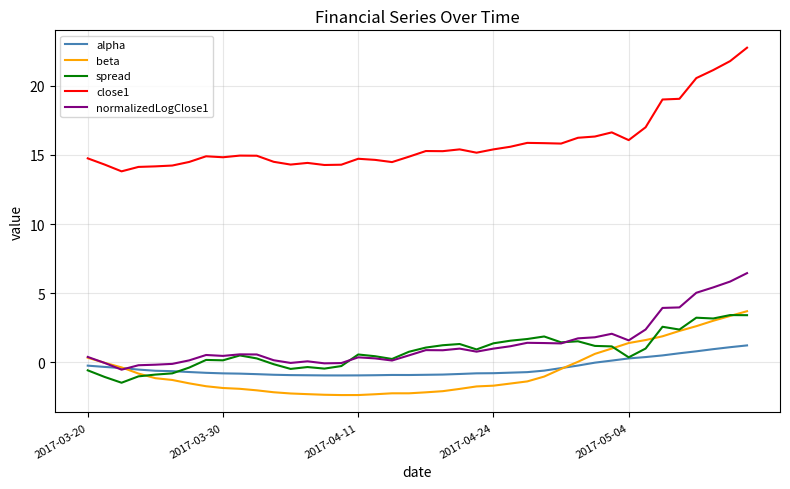

What is the maximum value shown in the chart?

22.8